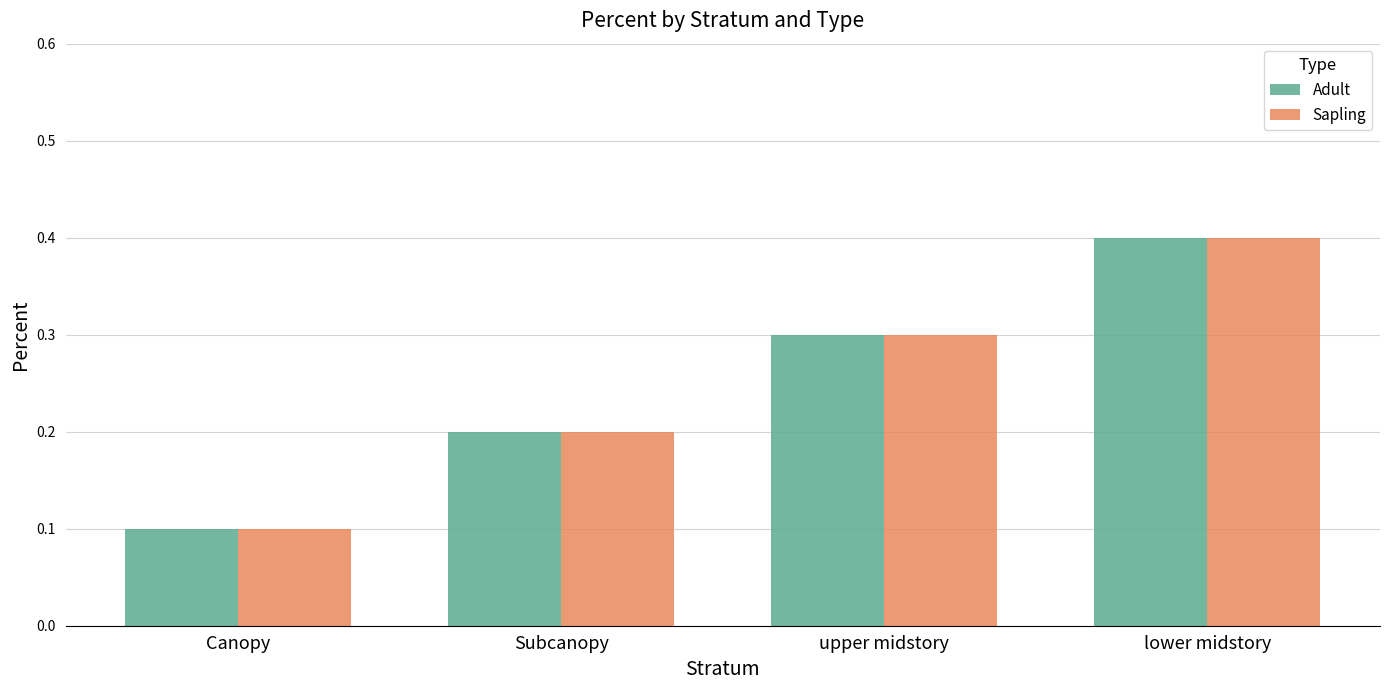

What is the maximum value shown in the chart?

0.4